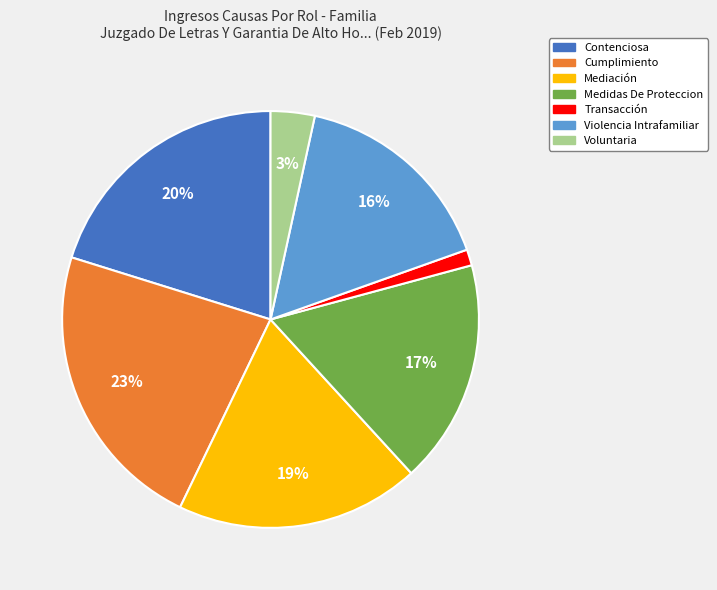

Is Medidas De Proteccion the majority of the pie?

No